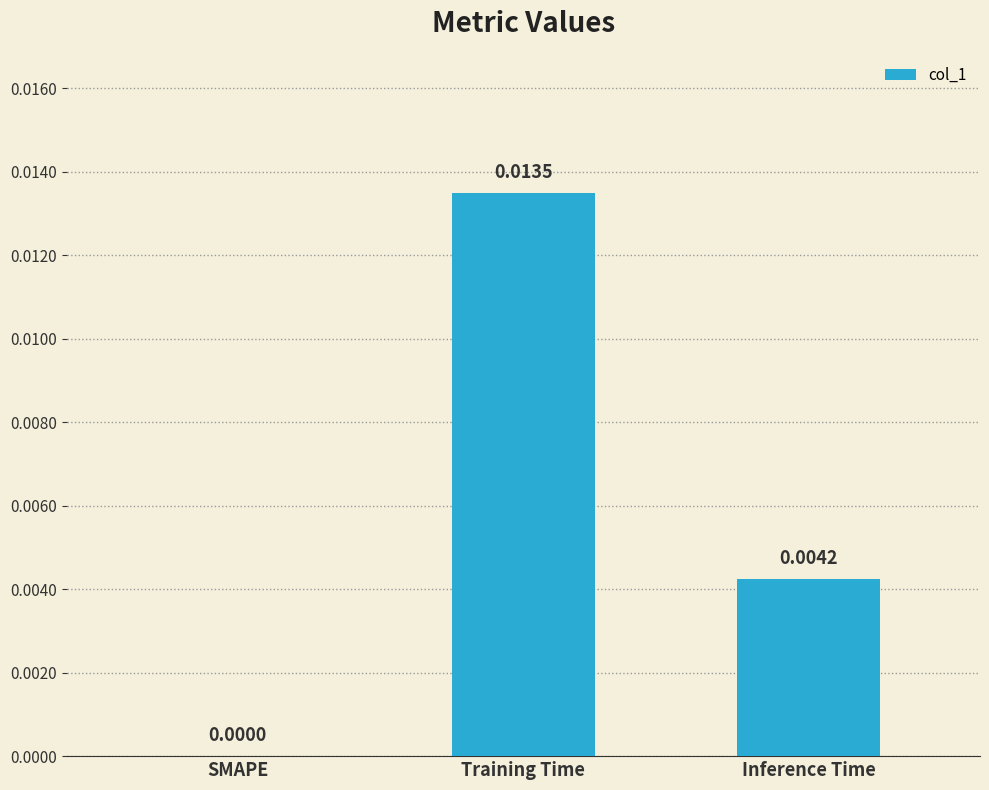

Between Inference Time and Training Time, which is larger?

Training Time